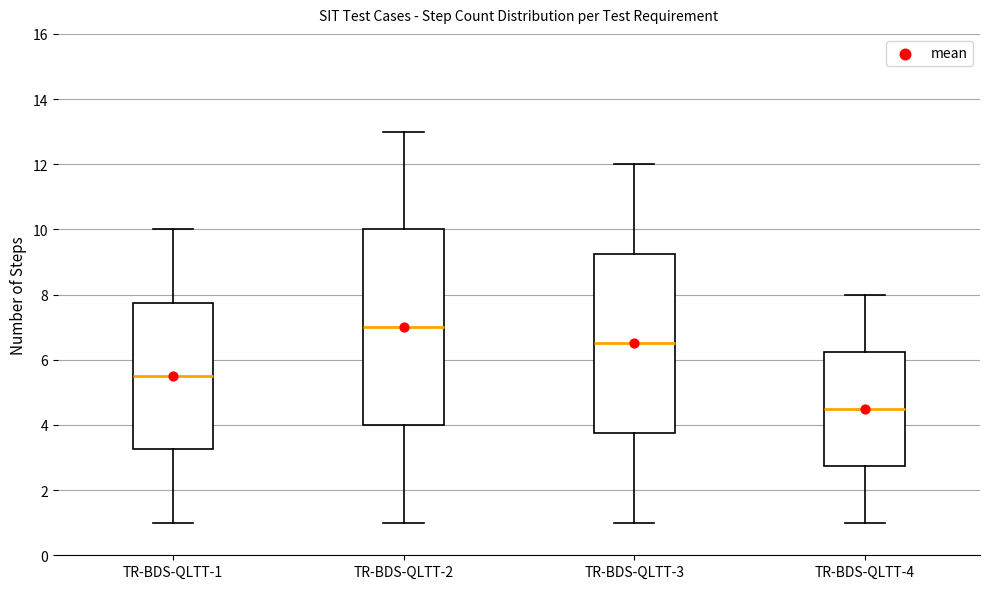

Reading left to right, read every box against the y-axis: the position of its median line, the range the box covers, and the ends of its whiskers. The values are not printed on the chart, so give them approximately, as read against the axis.

TR-BDS-QLTT-1: median 5.6, box 3.2 to 7.8, whiskers 1.0 to 10.0
TR-BDS-QLTT-2: median 7.0, box 4.0 to 10.0, whiskers 1.0 to 13.0
TR-BDS-QLTT-3: median 6.6, box 3.8 to 9.2, whiskers 1.0 to 12.0
TR-BDS-QLTT-4: median 4.6, box 2.8 to 6.2, whiskers 1.0 to 8.0